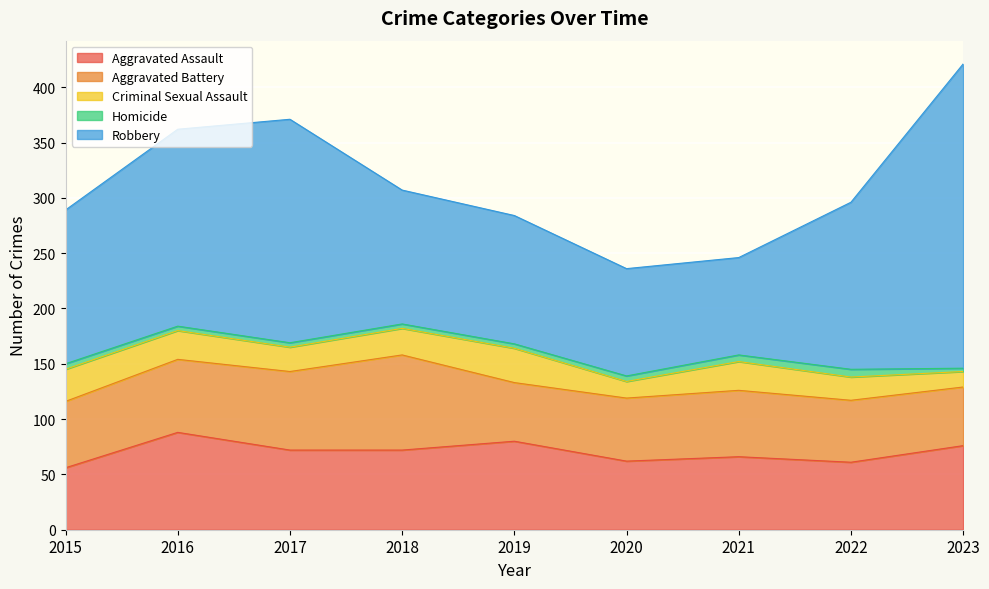

Reading left to right, transcribe all the data shown in this chart.

Aggravated Assault: 2015=56	2016=88	2017=72	2018=72	2019=80	2020=62	2021=66	2022=61	2023=76
Aggravated Battery: 2015=60	2016=66	2017=71	2018=86	2019=53	2020=57	2021=60	2022=56	2023=53
Criminal Sexual Assault: 2015=29	2016=26	2017=22	2018=24	2019=31	2020=15	2021=26	2022=21	2023=14
Homicide: 2015=5	2016=4	2017=4	2018=4	2019=4	2020=5	2021=6	2022=7	2023=3
Robbery: 2015=139	2016=178	2017=202	2018=121	2019=116	2020=97	2021=88	2022=151	2023=275